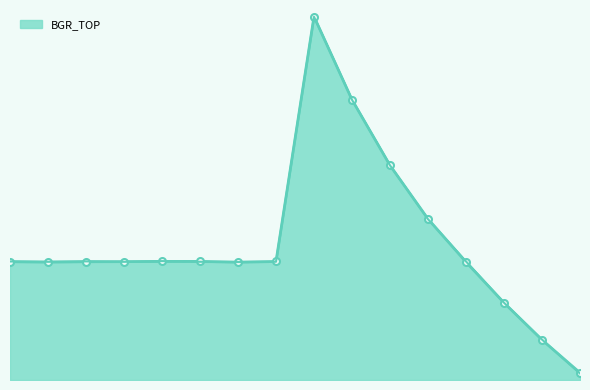

Between 6 and 2, which is larger?

2